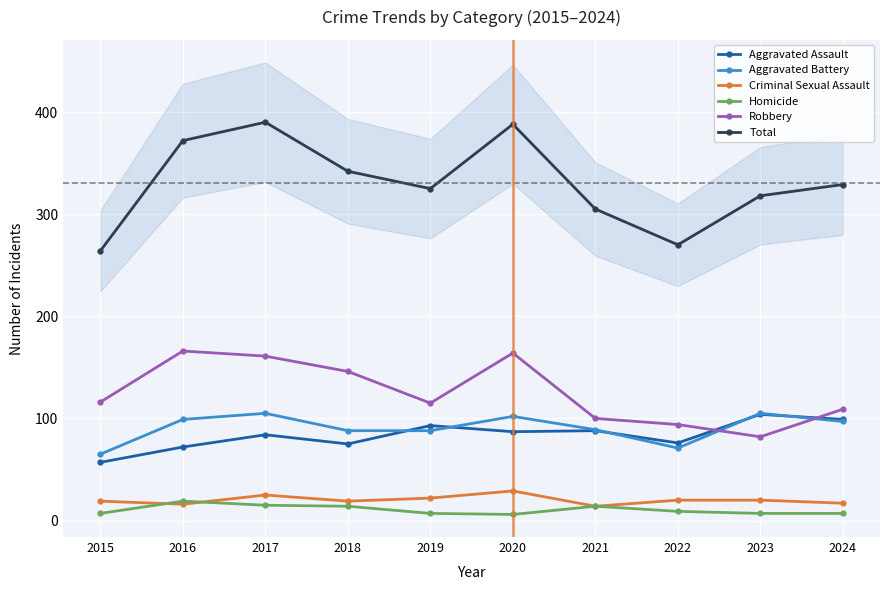

What is the sum of the Aggravated Battery values at 2016 and 2015?

164